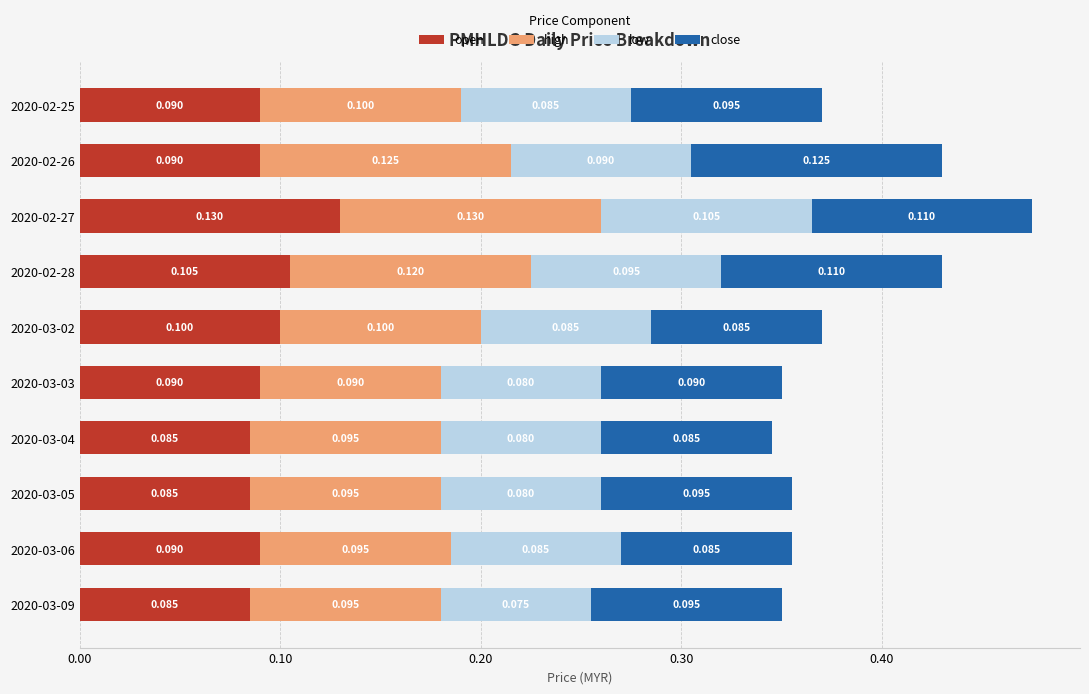

Count the number of categories in the chart.

10